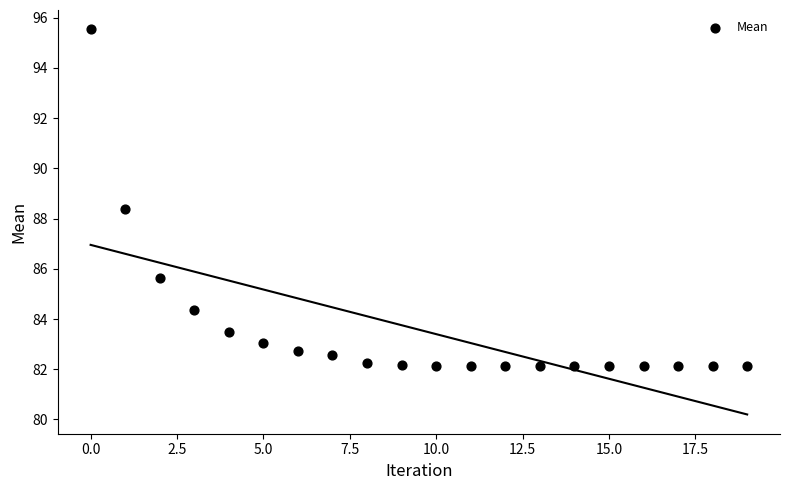

What is the range of Y values (max minus min)?

13.4